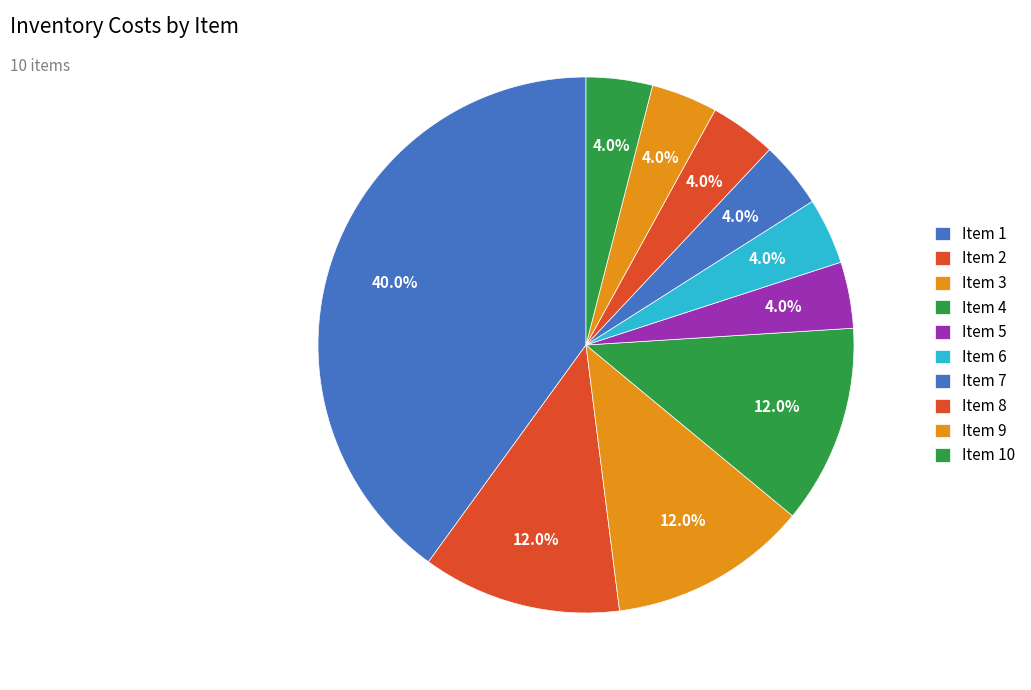

To the nearest percent, what is the average slice percentage?

10%